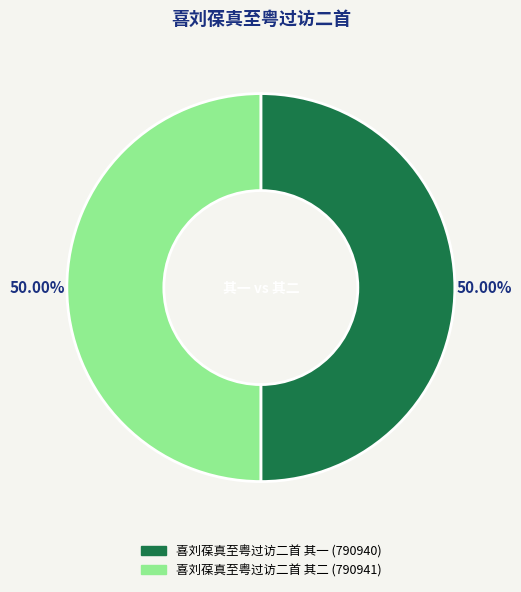

What is the ratio of the value at 喜刘葆真至粤过访二首 其二 to the value at 喜刘葆真至粤过访二首 其一?

1.0